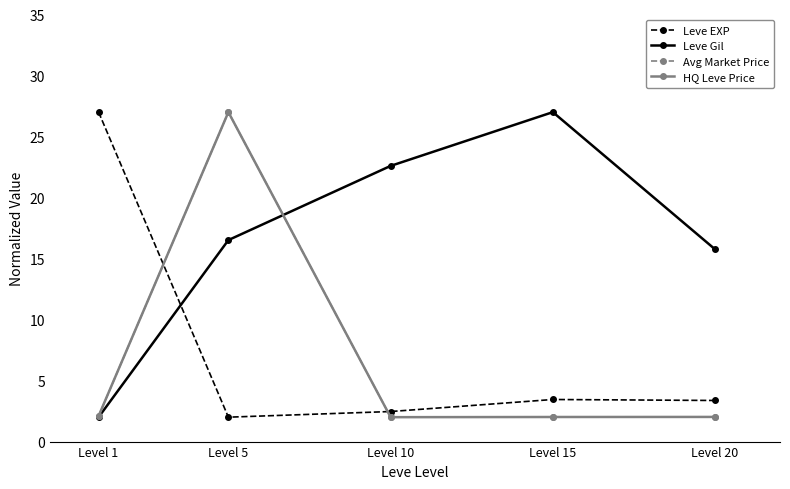

What is the highest value of the Avg Market Price series?

27.0